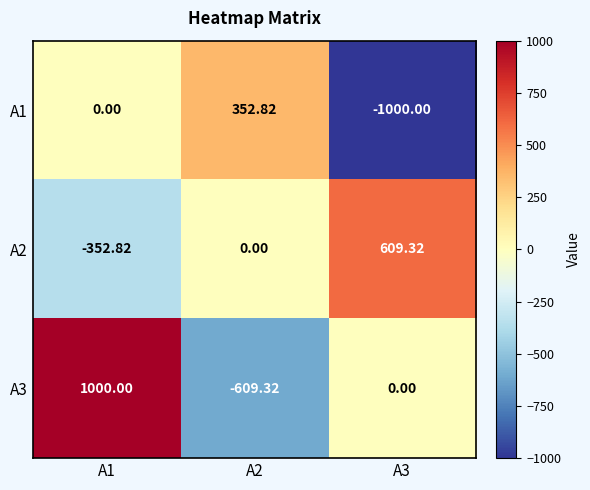

Is the value of A2 at A3 greater than the value of A3 at A1?

No